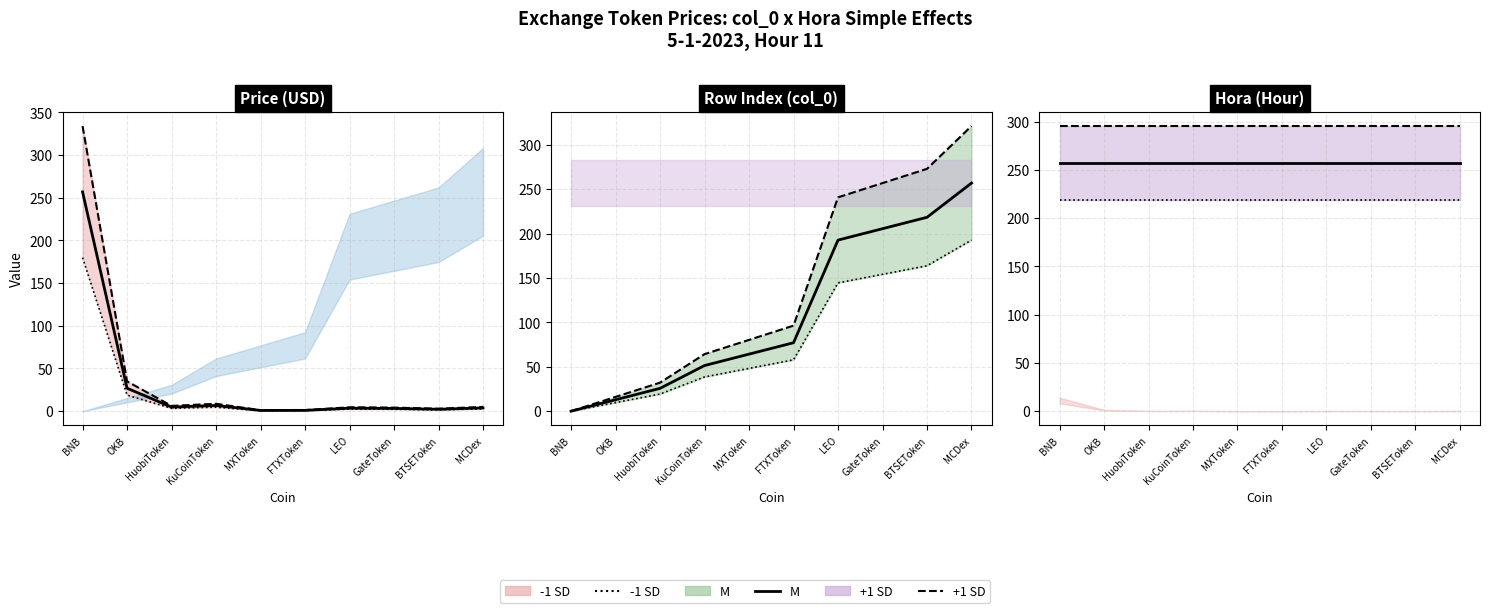

True or false: M has more than 1 interior local peaks.

False